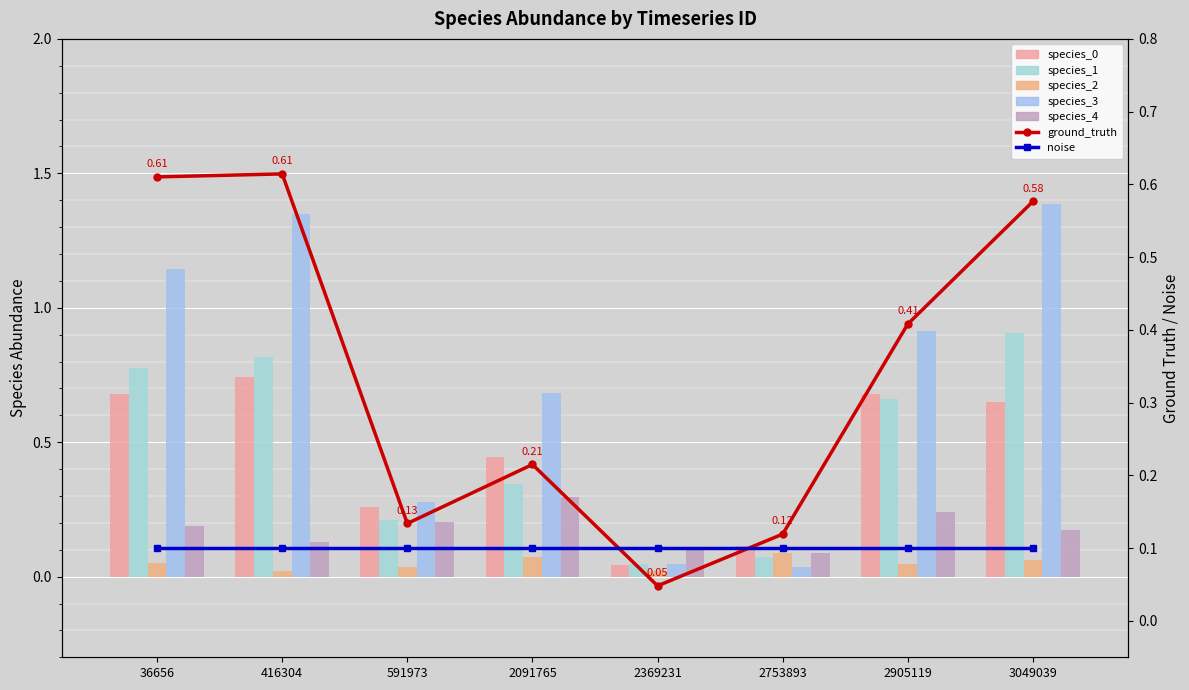

At which category is the sum across all series the highest?

3049039